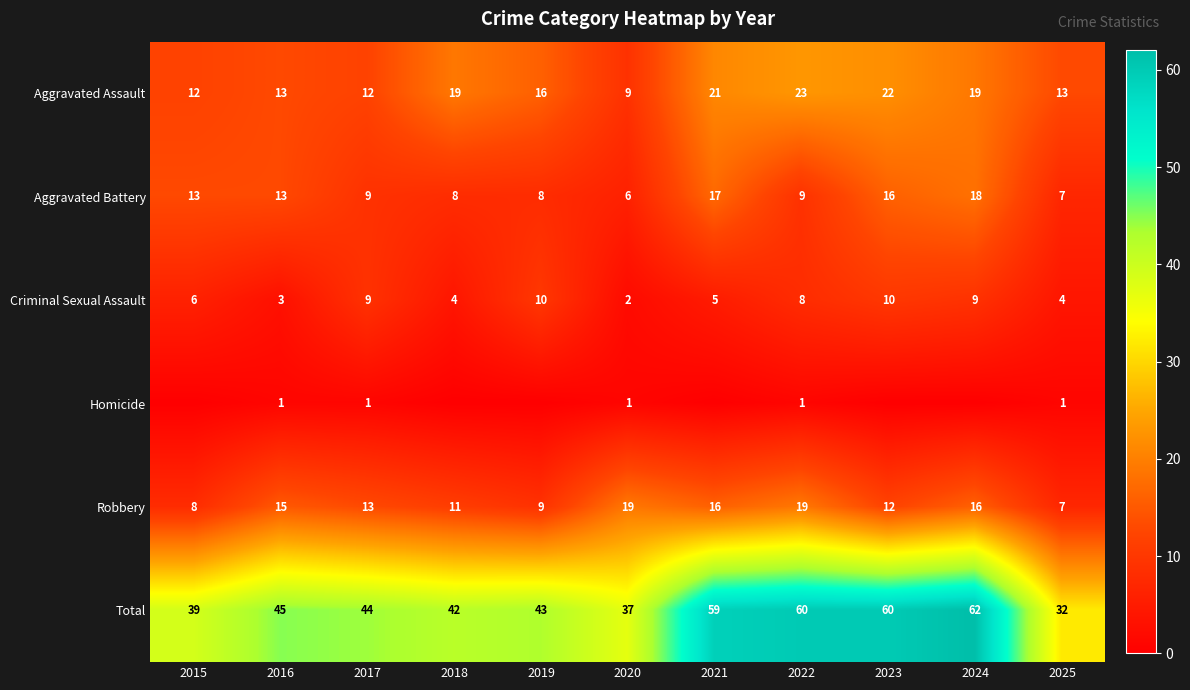

At which category is the sum across all series the highest?

2024